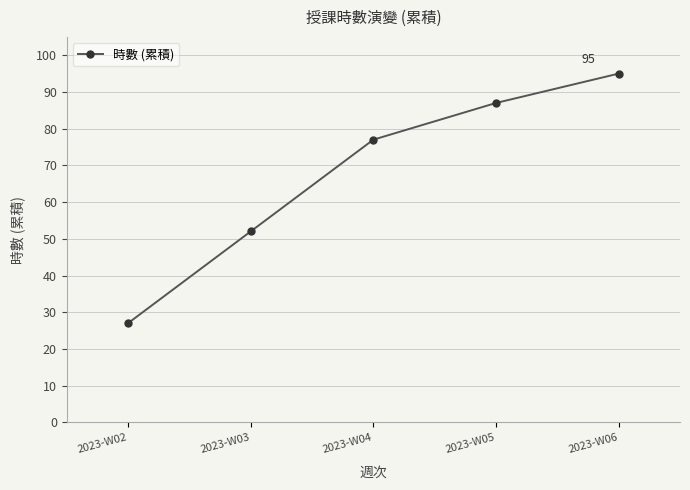

Where is the data nearest to the value 61?

2023-W03